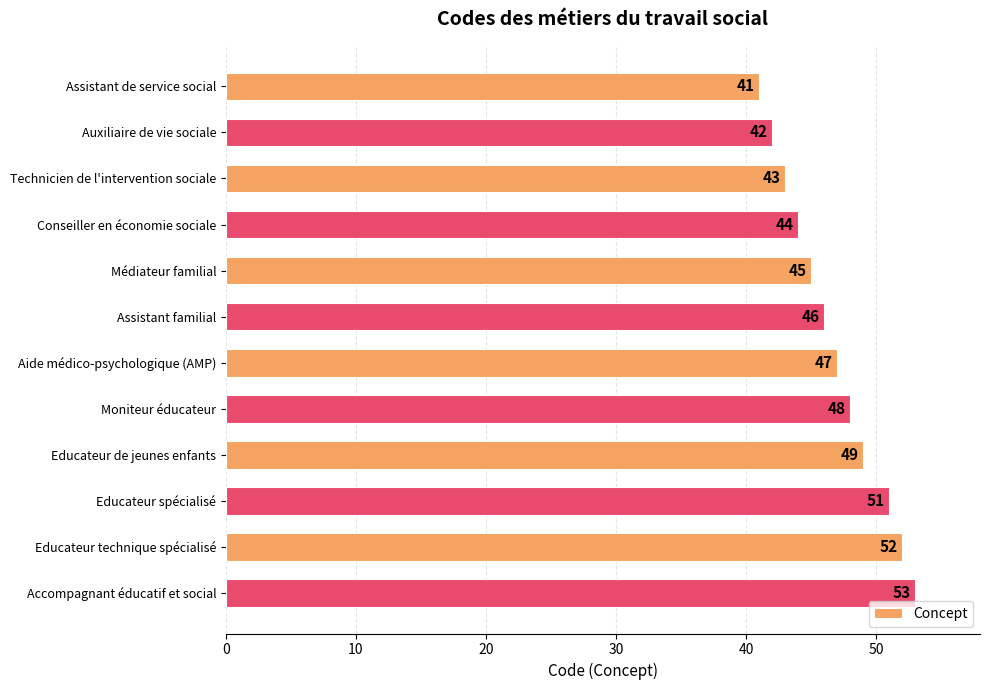

At which label is the value closest to 47?

Aide médico-psychologique (AMP)